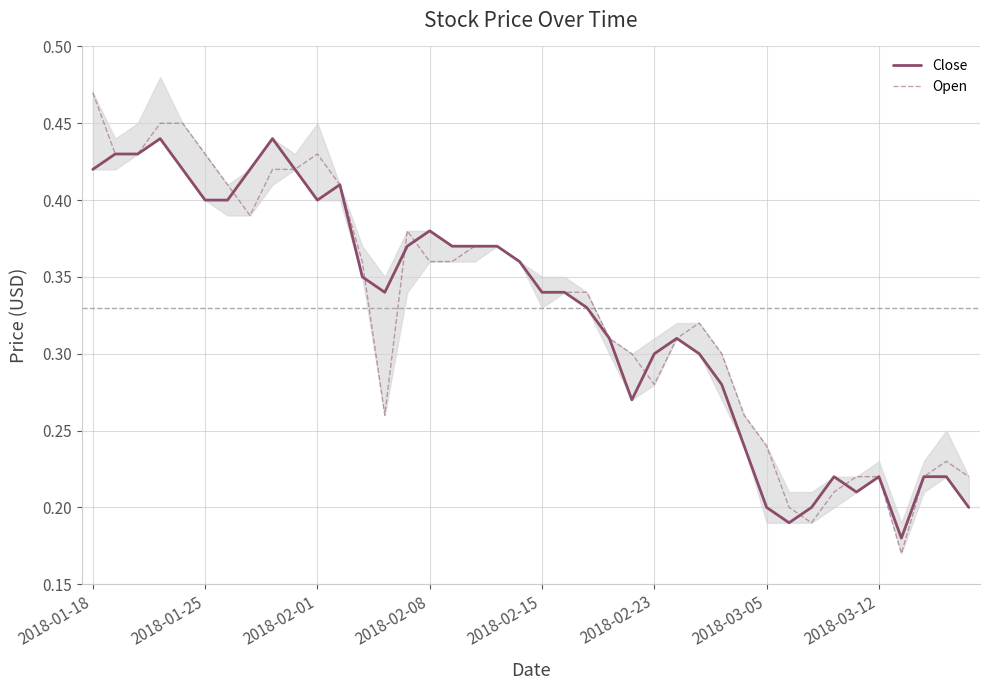

Reading left to right, extract all data points from this chart.

Close: 0.4	0.4	0.4	0.4	0.4	0.4	0.4	0.4	0.4	0.4	0.4	0.4	0.3	0.3	0.4	0.4	0.4	0.4	0.4	0.4	0.3	0.3	0.3	0.3	0.3	0.3	0.3	0.3	0.3	0.2	0.2	0.2	0.2	0.2	0.2	0.2	0.2	0.2	0.2	0.2
Open: 0.5	0.4	0.4	0.5	0.5	0.4	0.4	0.4	0.4	0.4	0.4	0.4	0.4	0.3	0.4	0.4	0.4	0.4	0.4	0.4	0.3	0.3	0.3	0.3	0.3	0.3	0.3	0.3	0.3	0.3	0.2	0.2	0.2	0.2	0.2	0.2	0.2	0.2	0.2	0.2